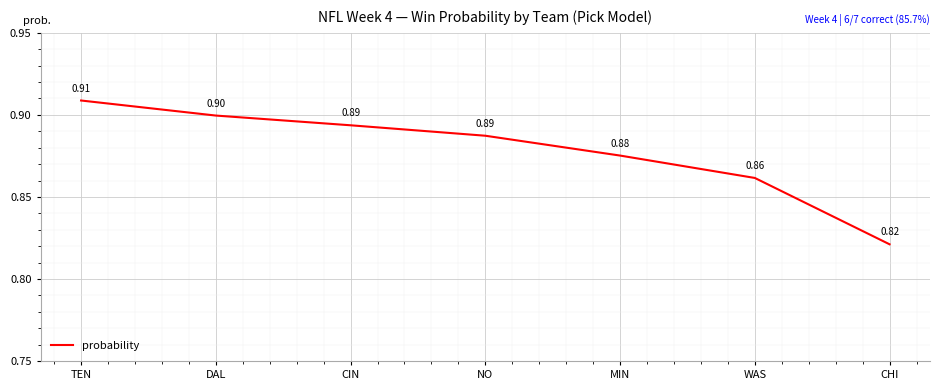

Between CHI and CIN, which is larger?

CIN